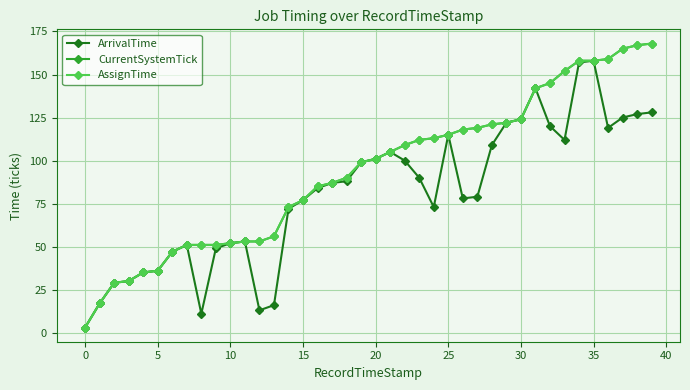

Which series has the largest range (max minus min)?

CurrentSystemTick